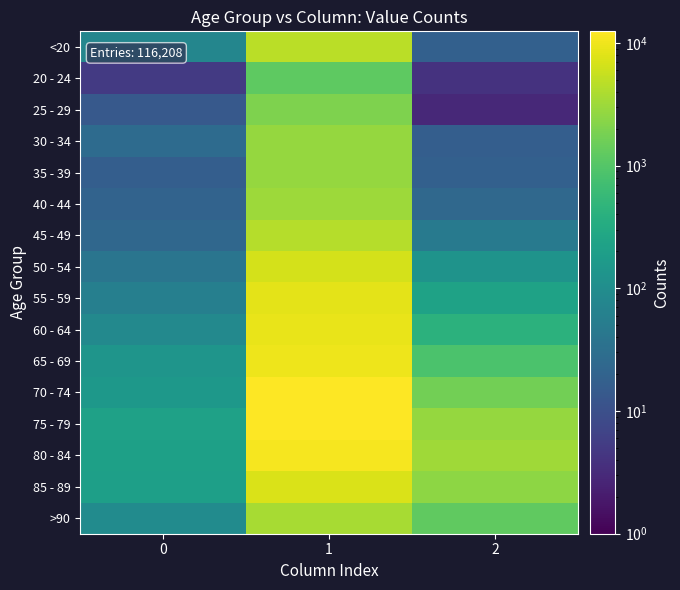

List the series in order of their peak value, lowest first.

20 - 24, 25 - 29, 30 - 34, 35 - 39, 40 - 44, >90, 45 - 49, <20, 50 - 54, 85 - 89, 55 - 59, 60 - 64, 65 - 69, 80 - 84, 70 - 74, 75 - 79